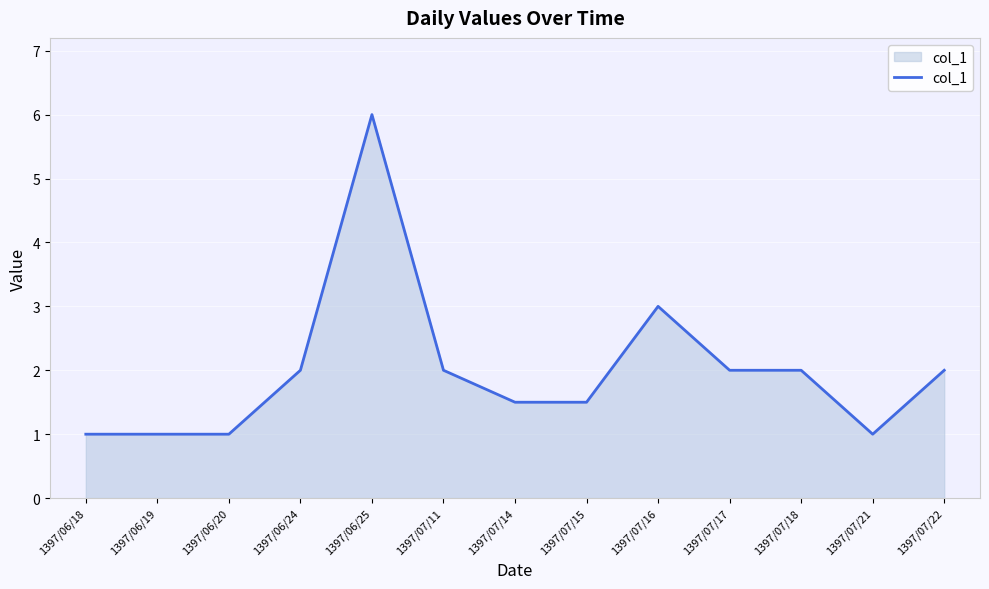

Where is the data nearest to the value 3?

1397/07/16